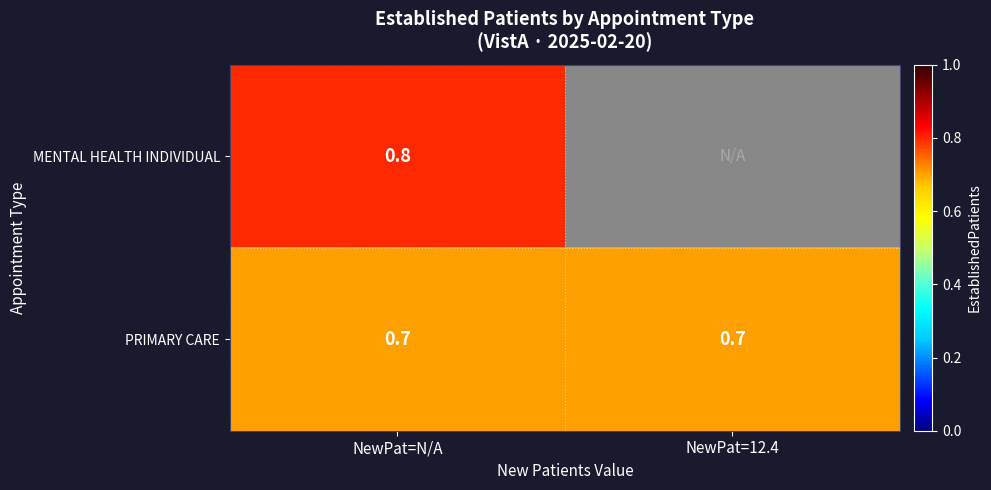

Between NewPat=12.4 and NewPat=N/A, which is larger?

NewPat=N/A